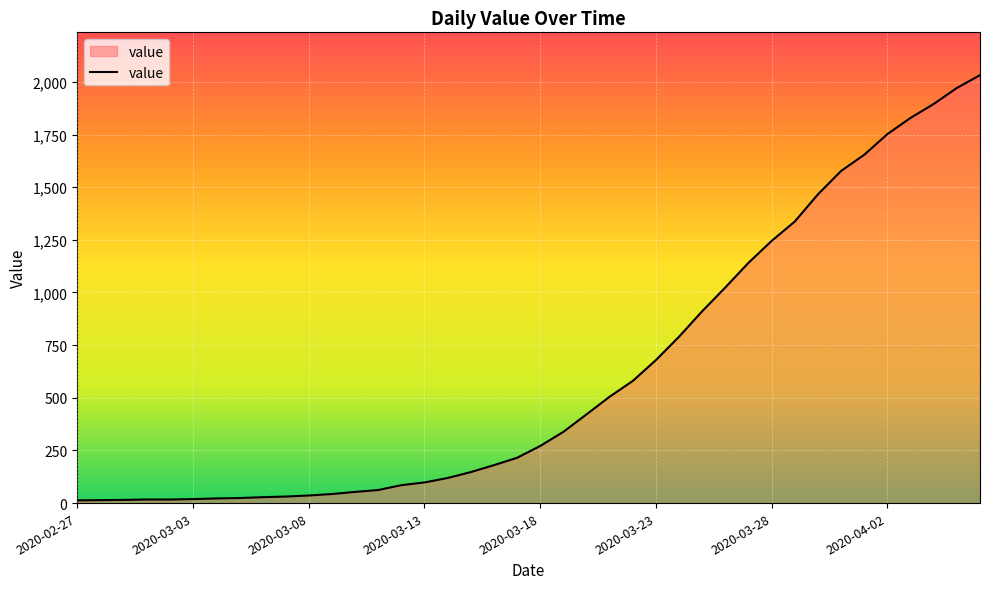

What is the maximum value shown in the chart?

2032